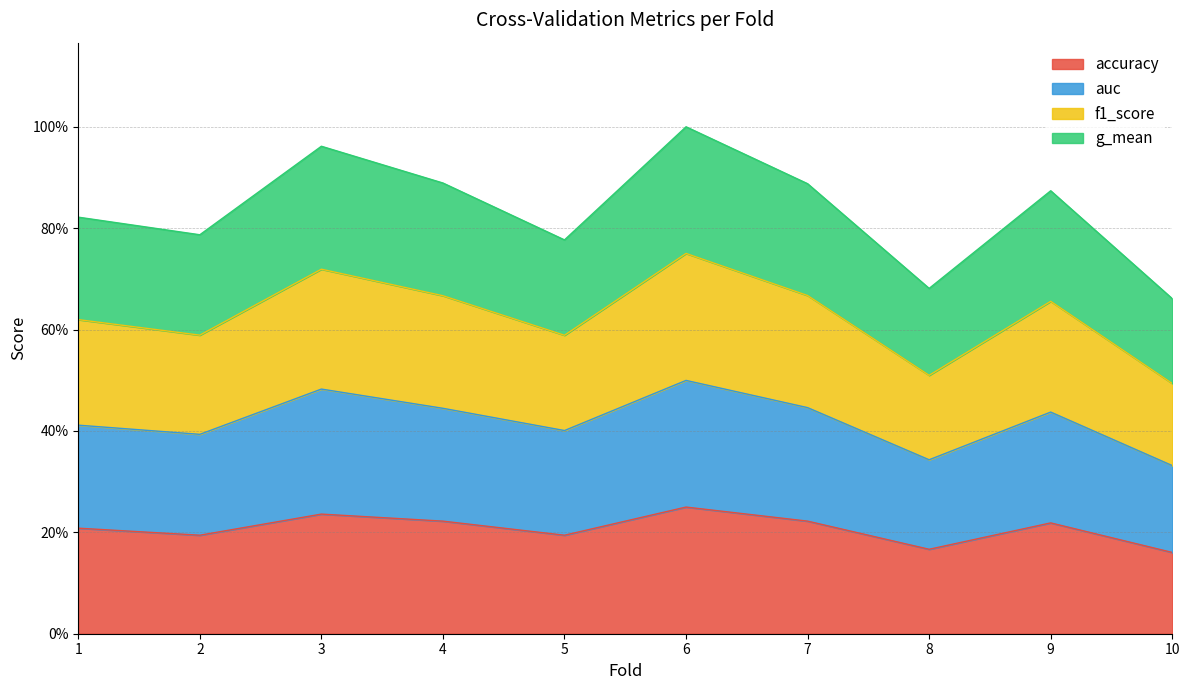

True or false: auc has a value of 1.9 at 5.

False